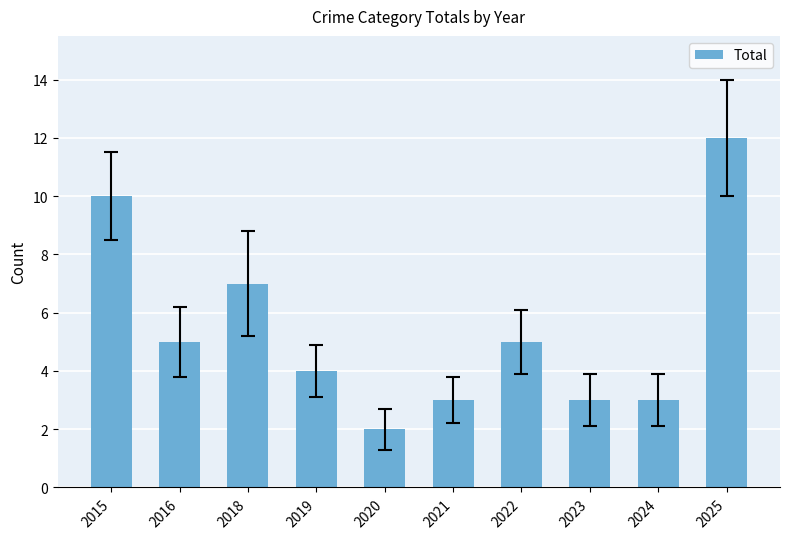

Between 2019 and 2025, which is larger?

2025